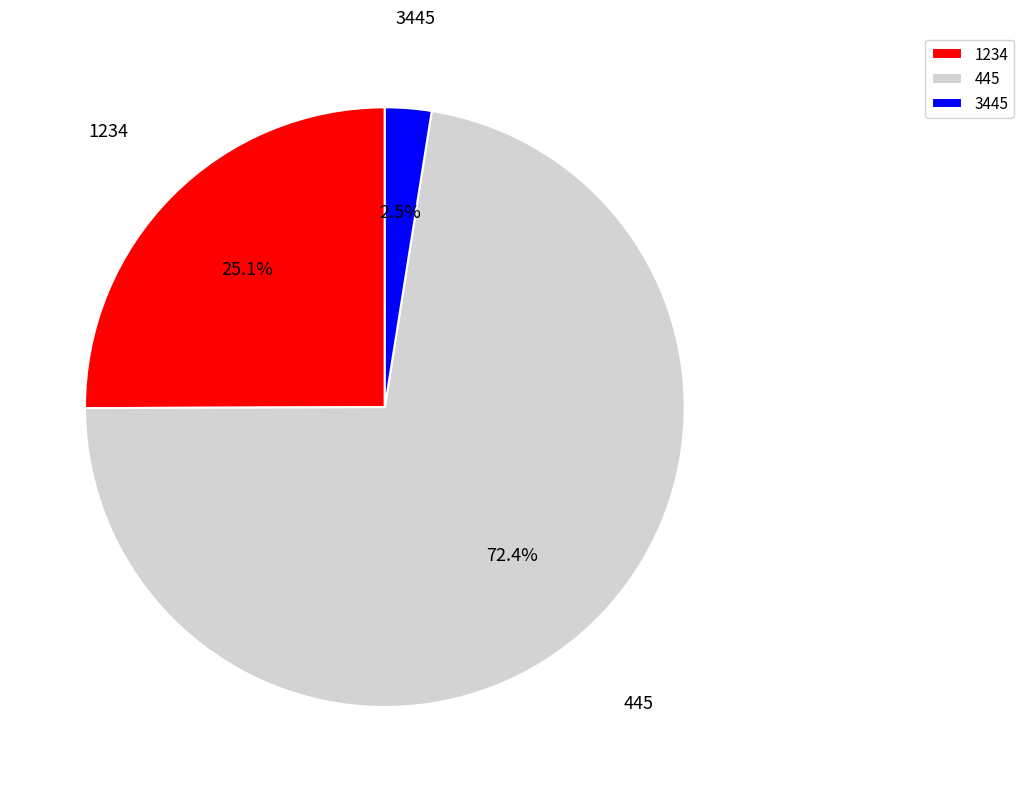

Approximately how many times larger is the value at 1234 compared to 445?

0.3